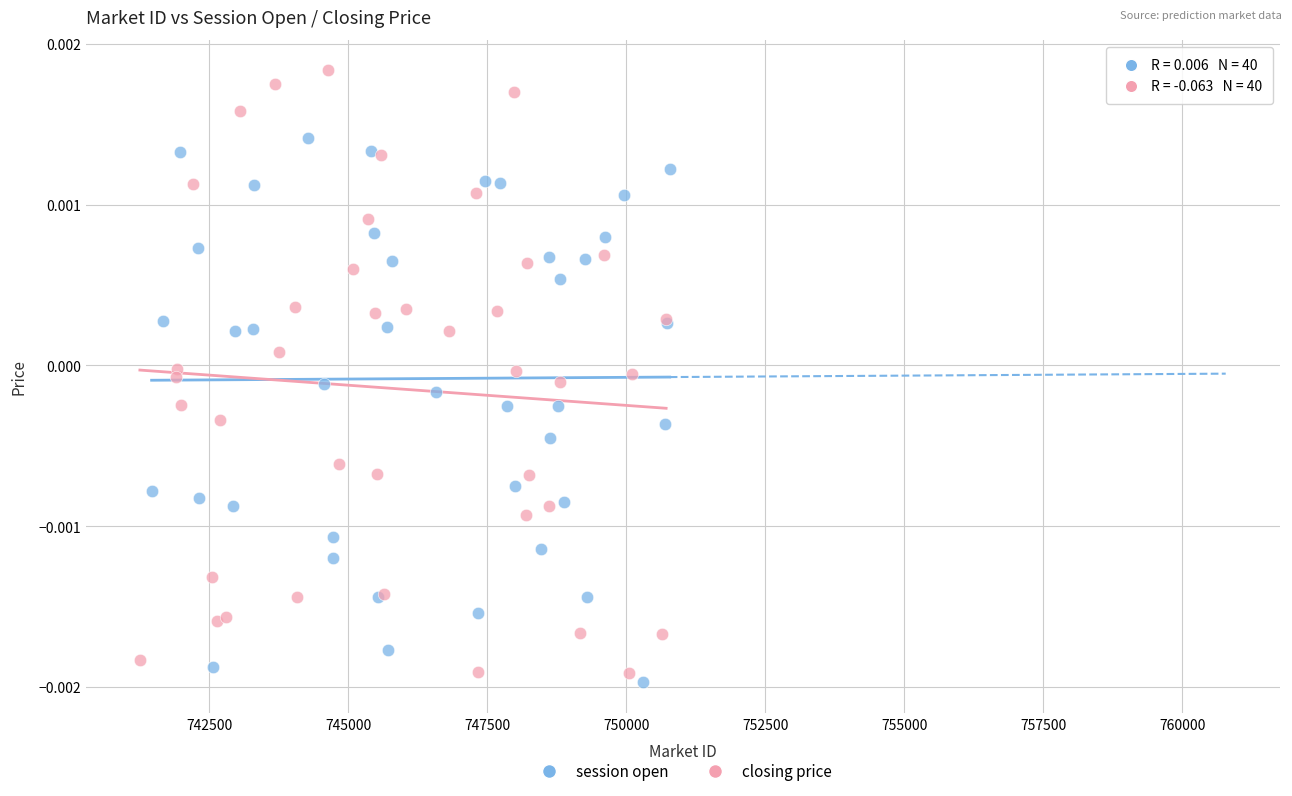

What are all the series names shown in the legend?

session open, closing price